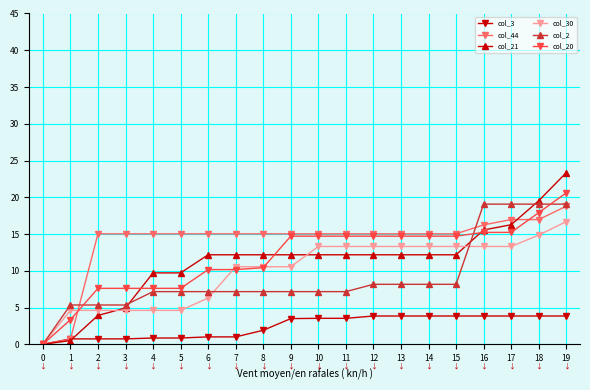

Is it true that col_21 equals 16.3 at 17?

True